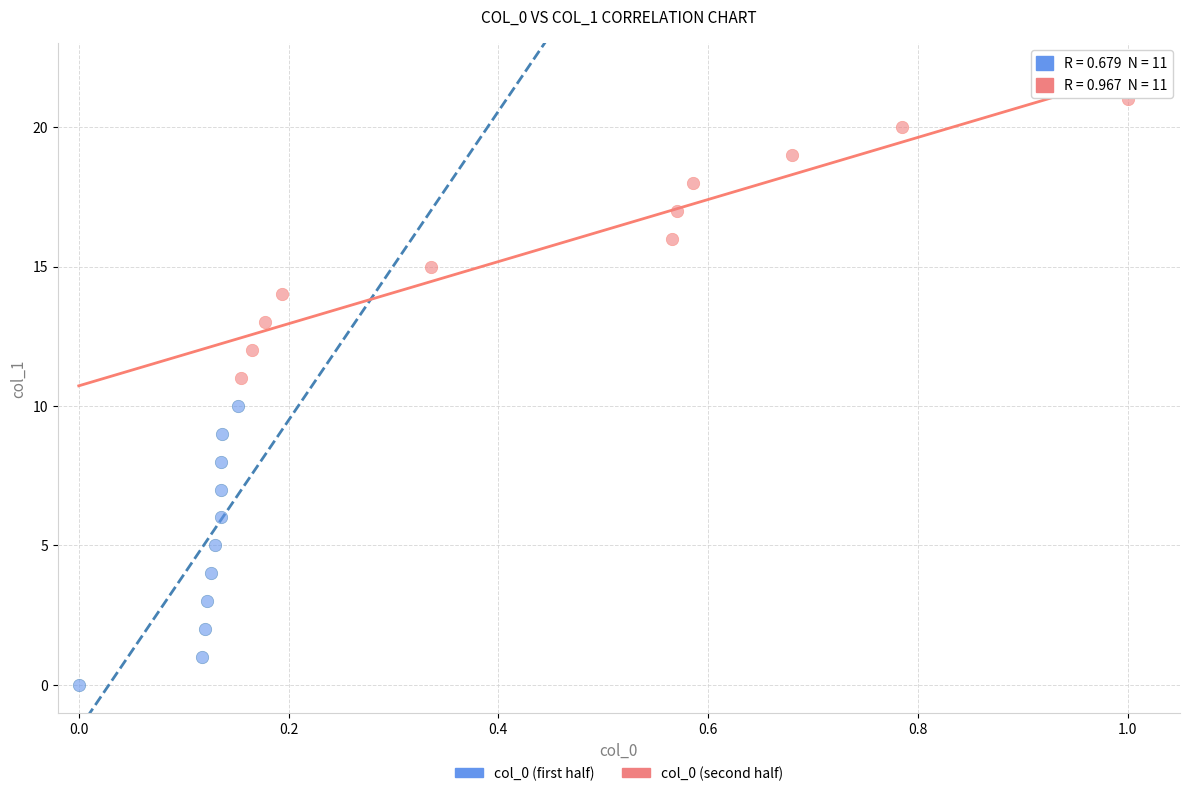

What are all the series names shown in the legend?

col_0 (first half), col_0 (second half)